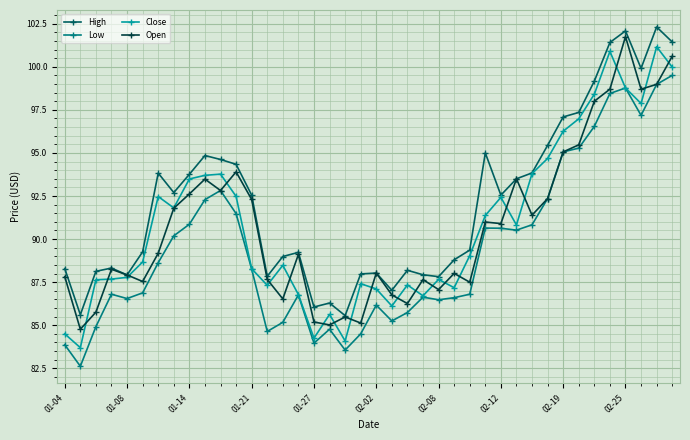

True or false: Close has more than 0 interior local peaks.

True